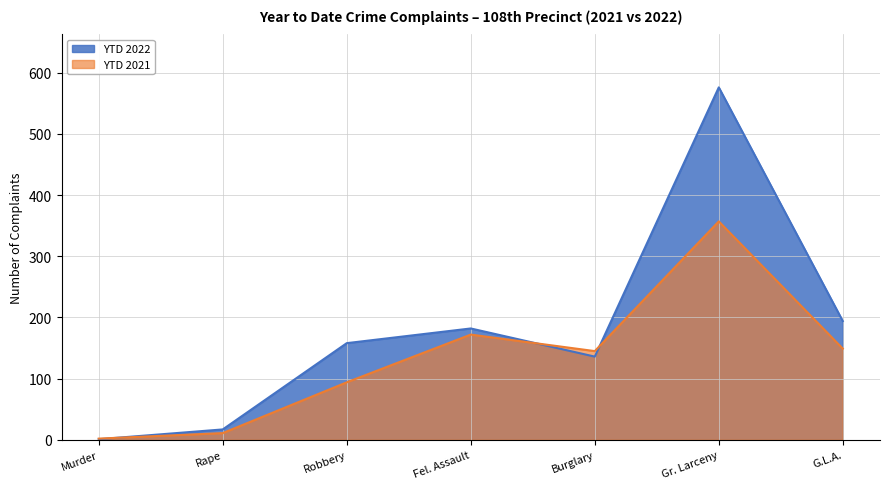

How many distinct data groups are displayed?

2